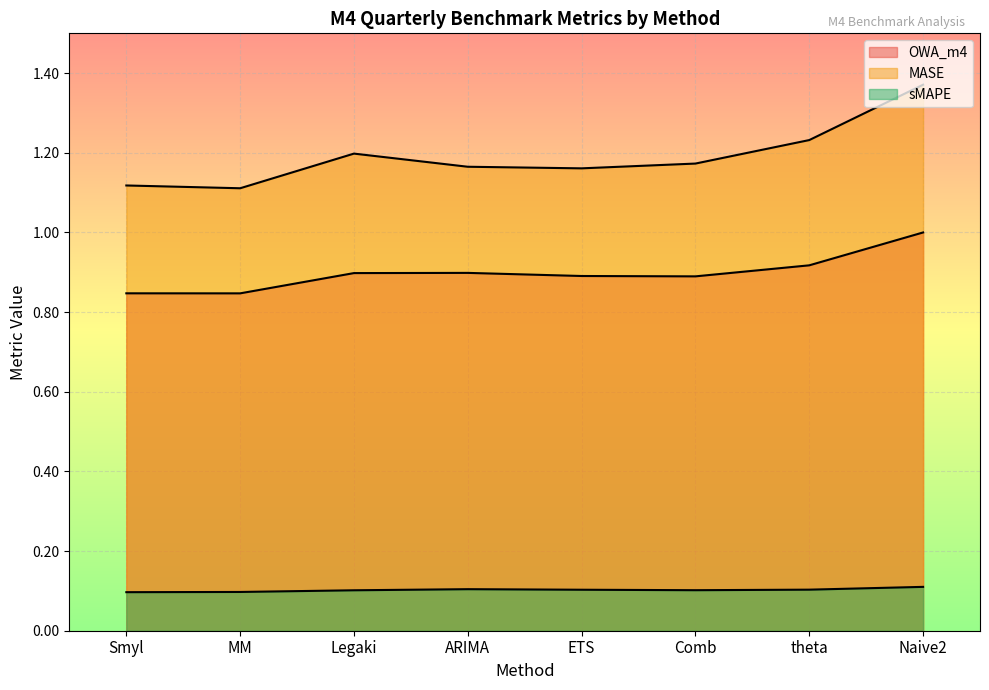

In MASE, how many points are higher than both neighbors (excluding endpoints)?

1